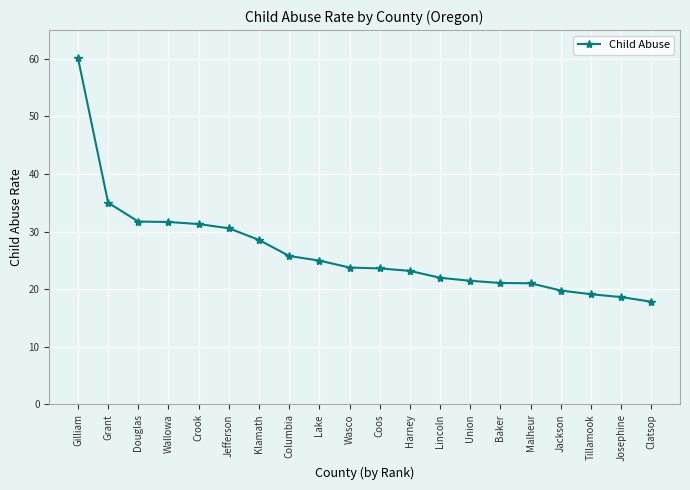

How many categories are shown in the chart?

20